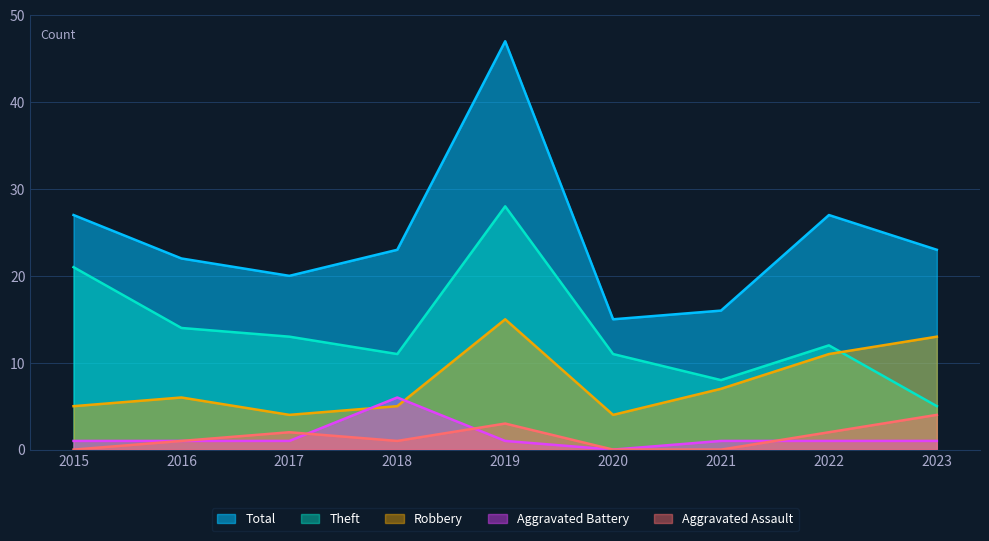

What is the maximum value for Total?

47